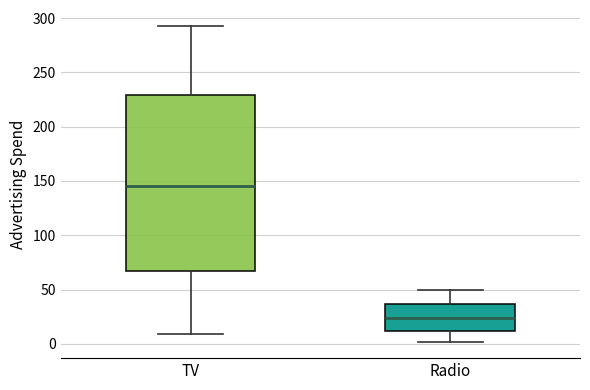

Which box has the highest median line?

TV